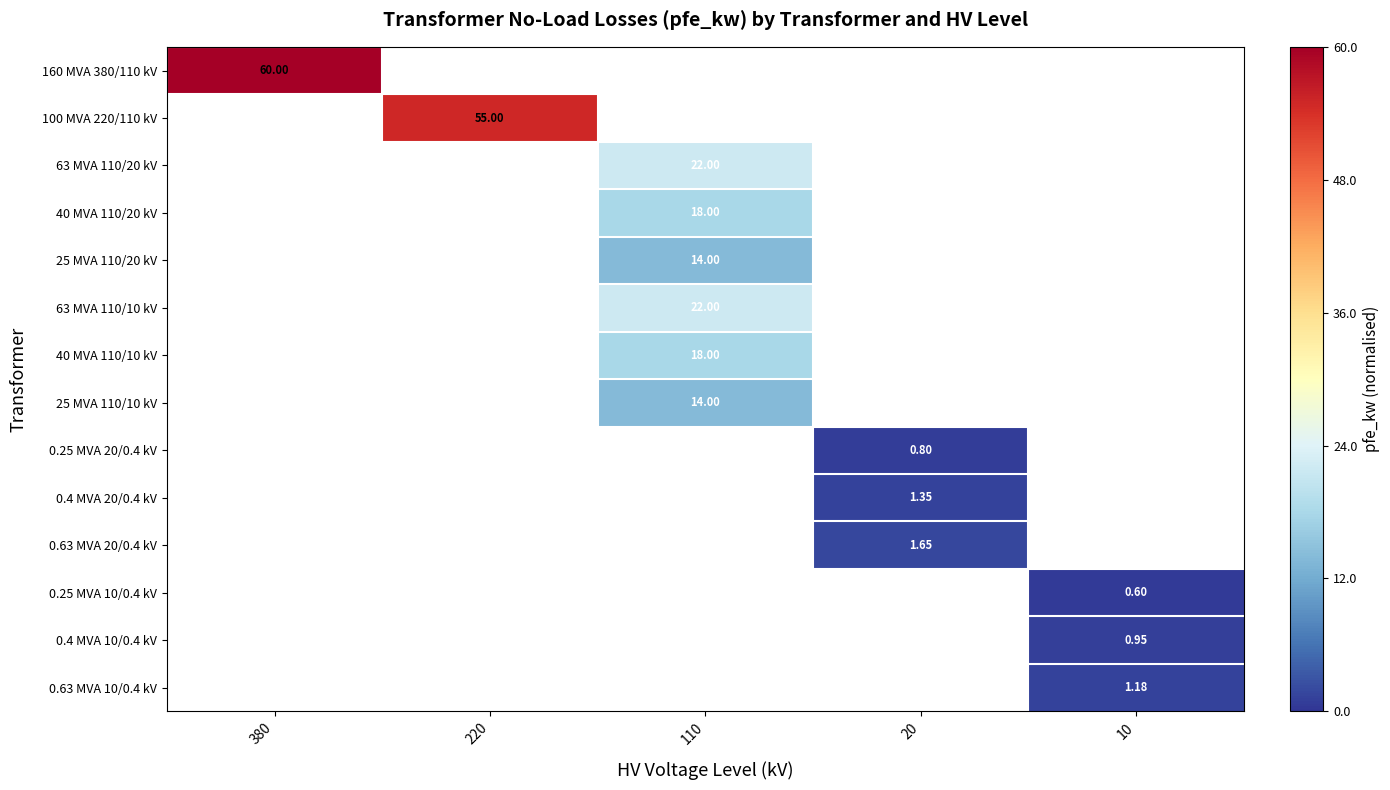

Which label corresponds to the smallest value in the chart?

10